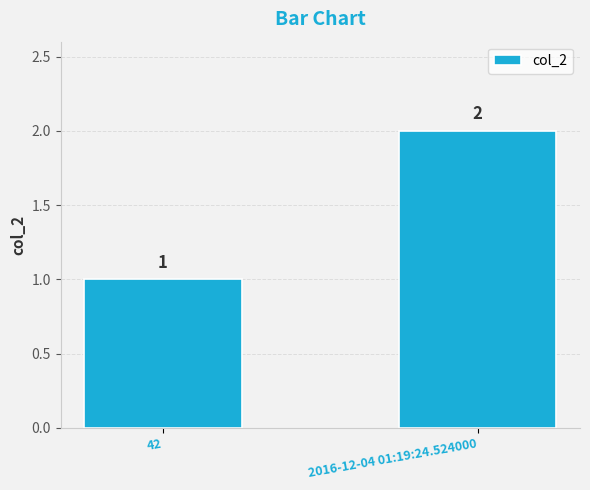

Reading right to left, what are all the values shown in this chart?

2	1